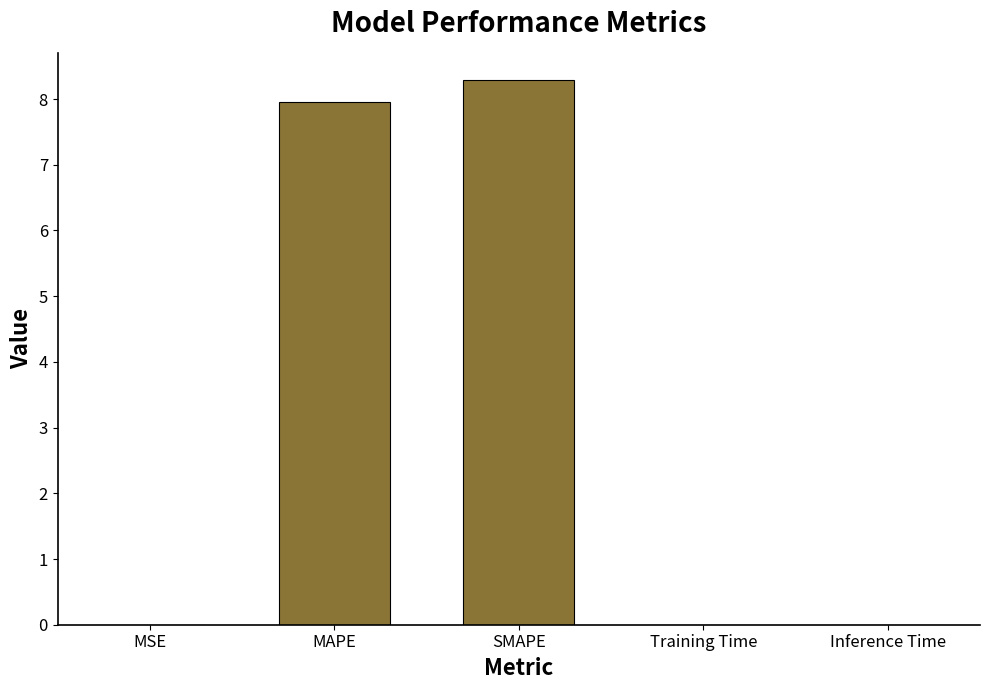

How many distinct data groups are displayed?

1